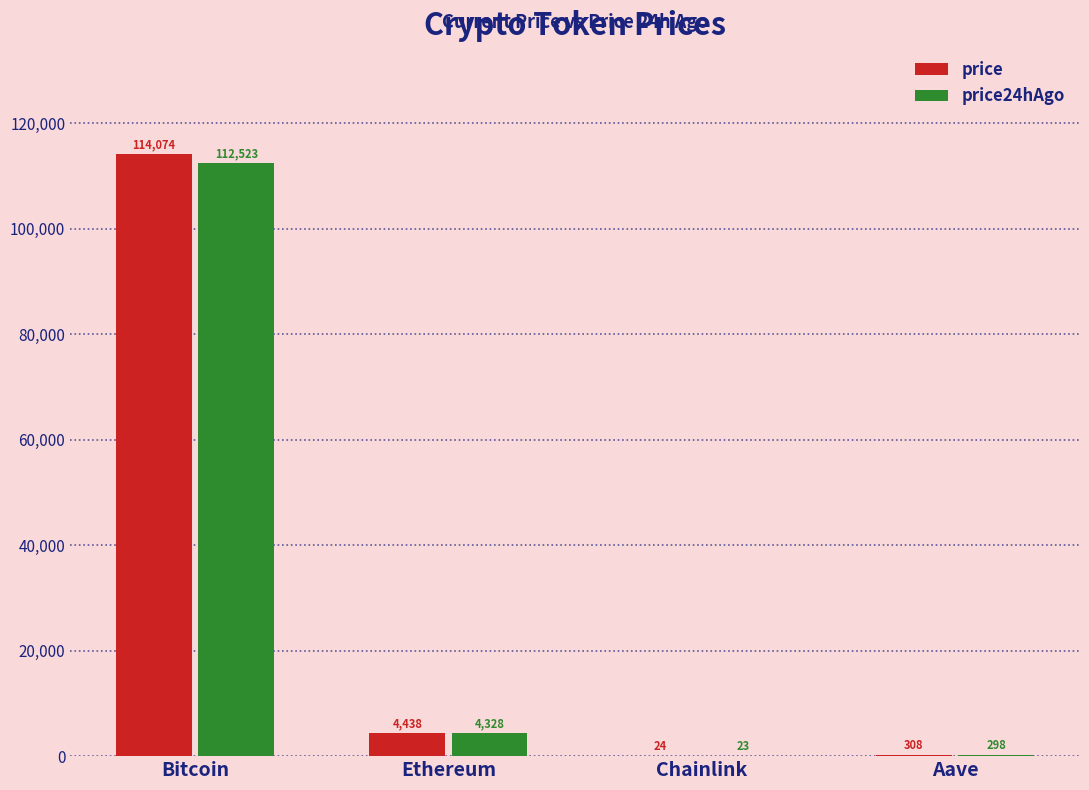

What is the average value of the price24hAgo series?

29293.1